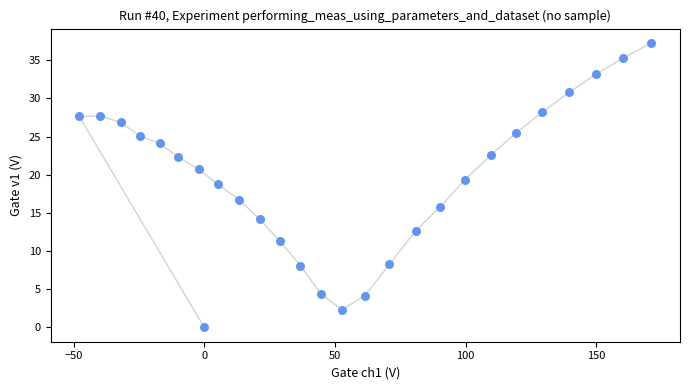

What Y value in the scatter plot is closest to 18?

18.7